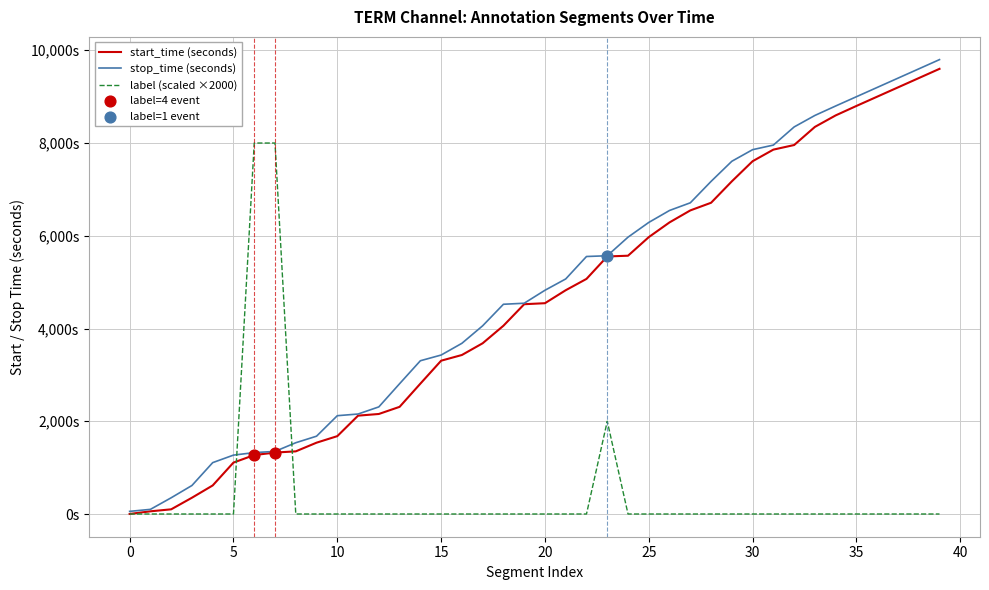

At which category is the sum across all series the highest?

39